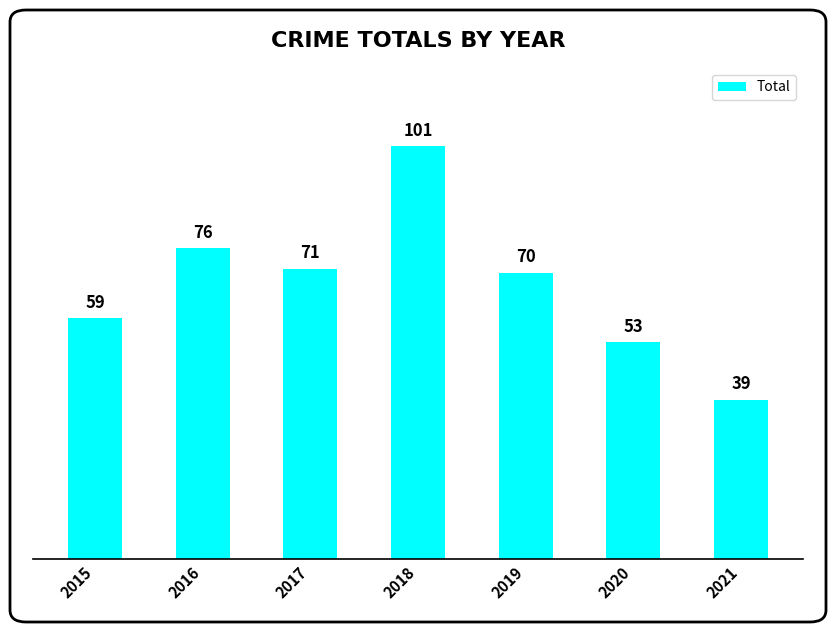

What is the ratio of the value at 2019 to the value at 2016?

0.9